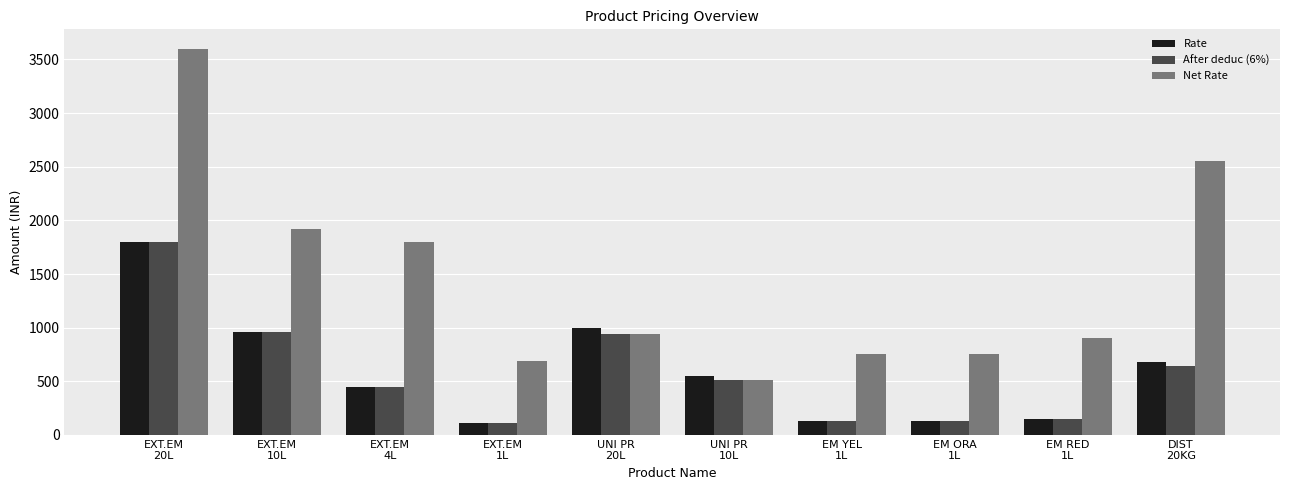

What is the label of the 7th bar from the right?

EXT.EM
1L